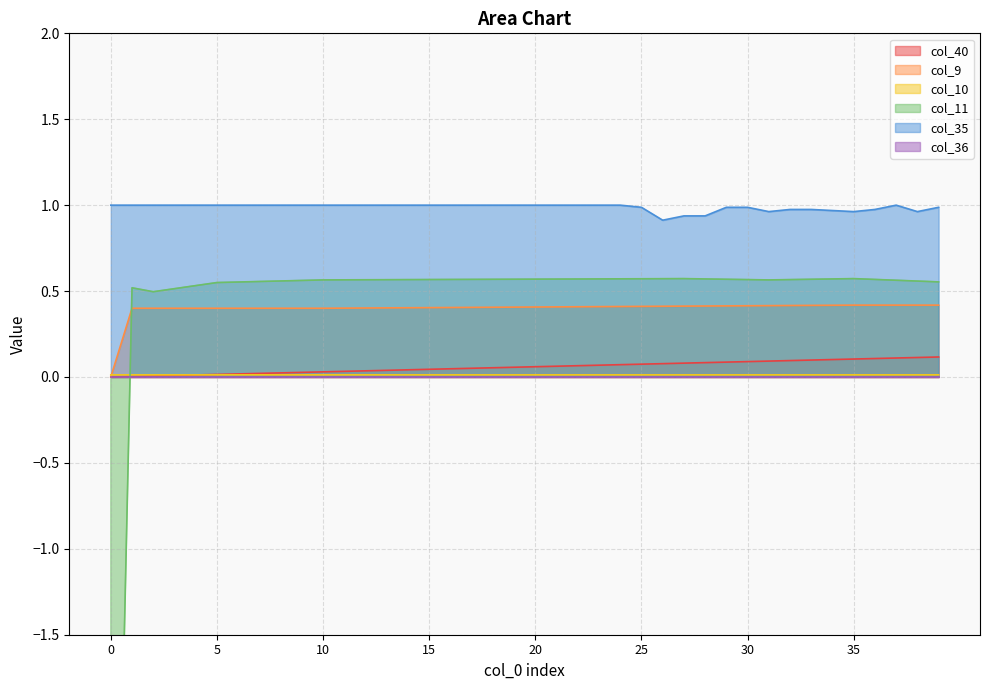

True or false: col_9 and col_35 intersect in this chart.

False